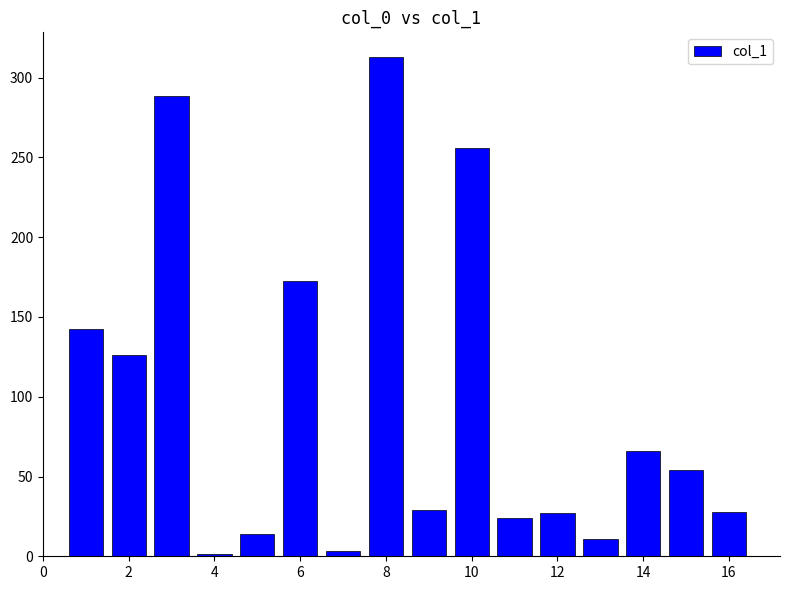

How many bars are there in total?

16